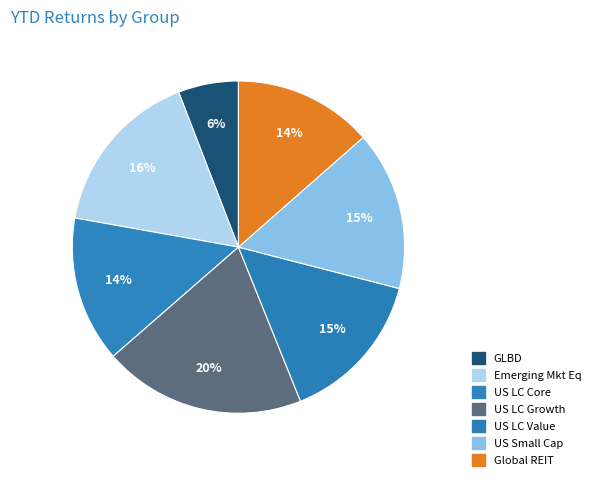

What is the change in value from US LC Value to Global REIT?

-1.1